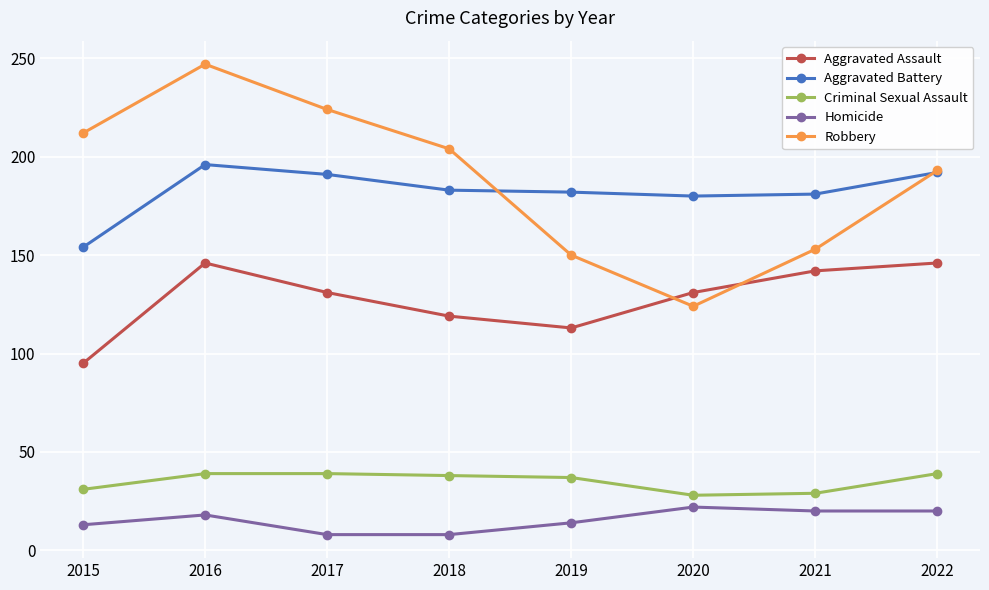

Is the value of Homicide at 2017 greater than the value of Aggravated Assault at 2018?

No